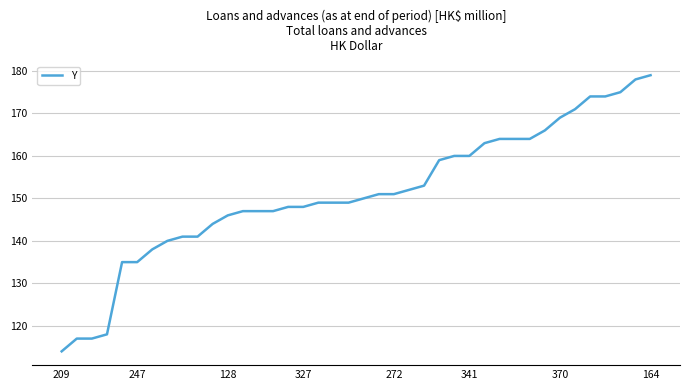

What is the difference between the maximum and minimum values?

65